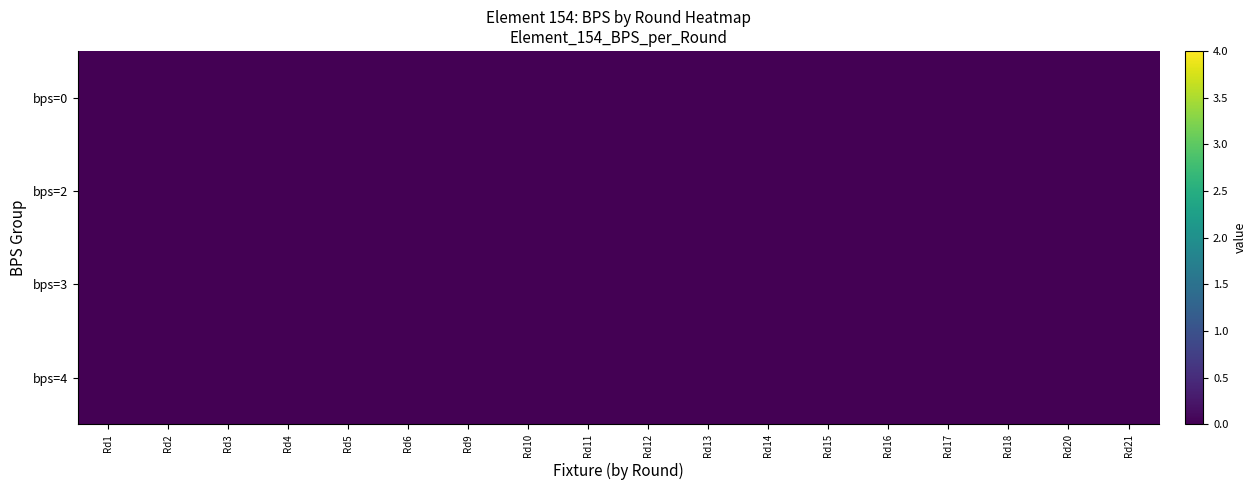

Which has a higher value, 13 or 2?

13